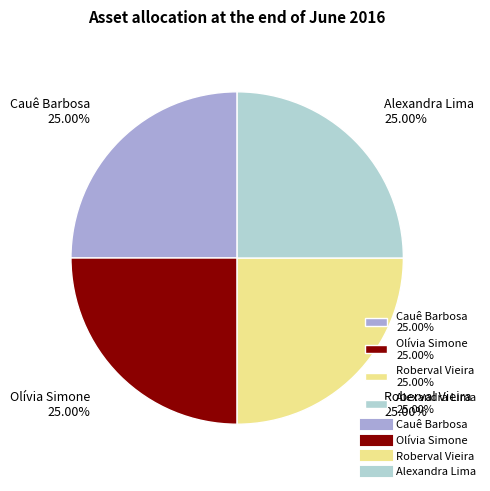

How many segments does this pie chart have?

4